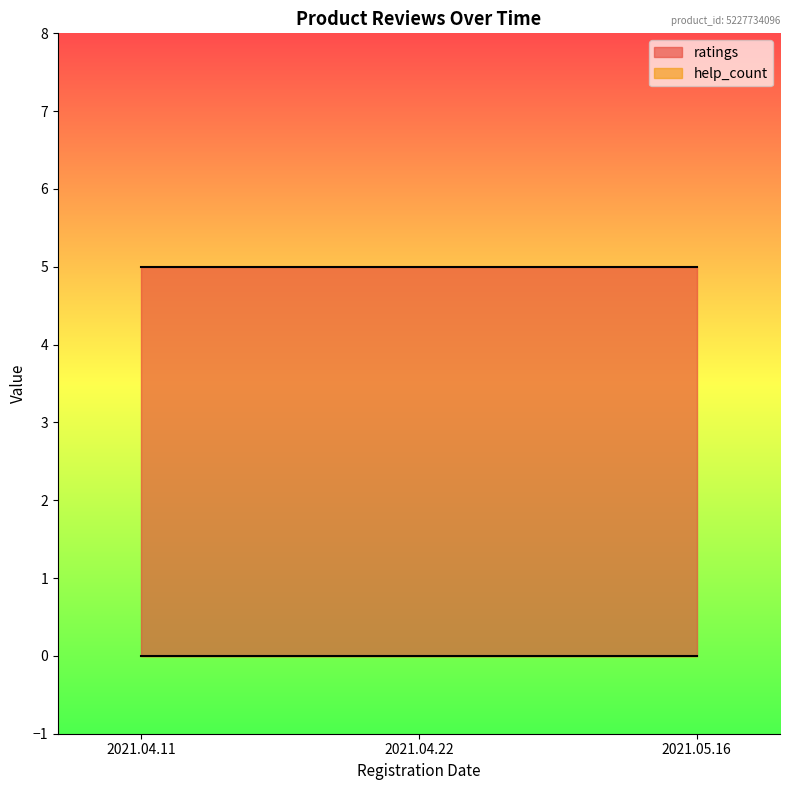

Which series has the widest spread of values?

ratings